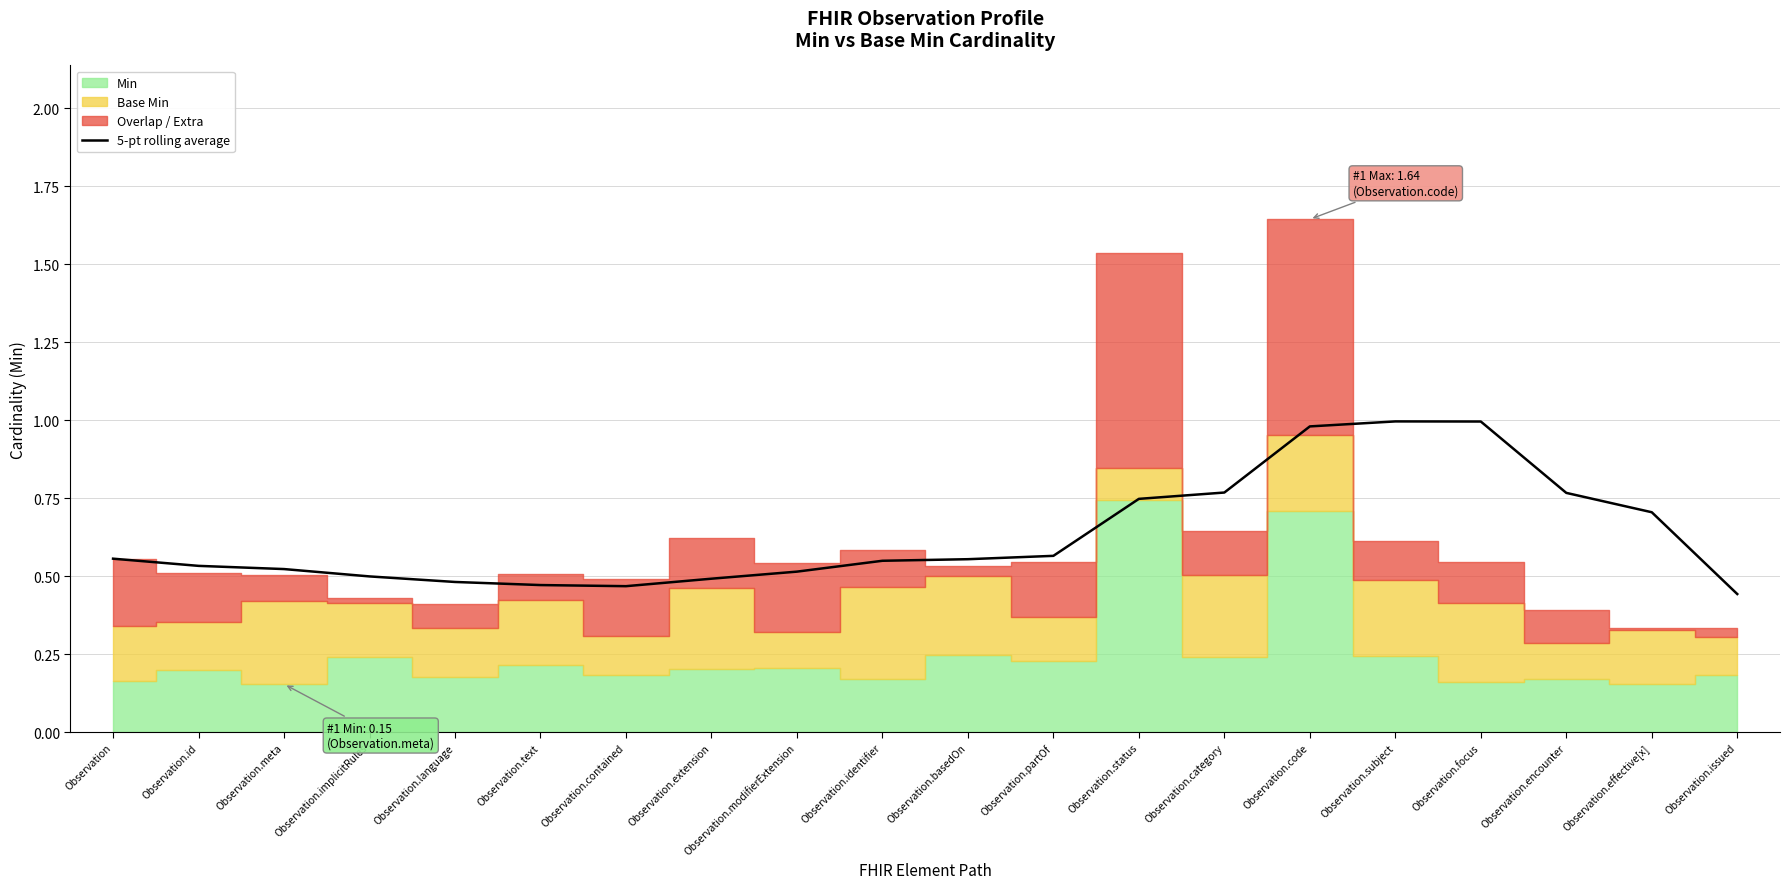

Is it true that the value at Observation.partOf is 0.9?

False